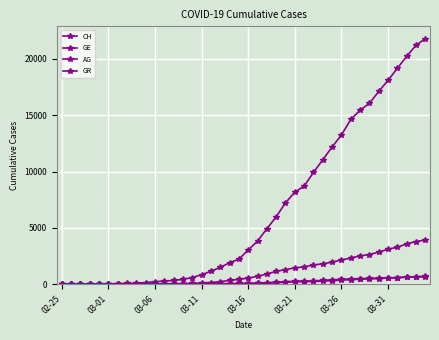

Does the chart have visible grid lines?

Yes